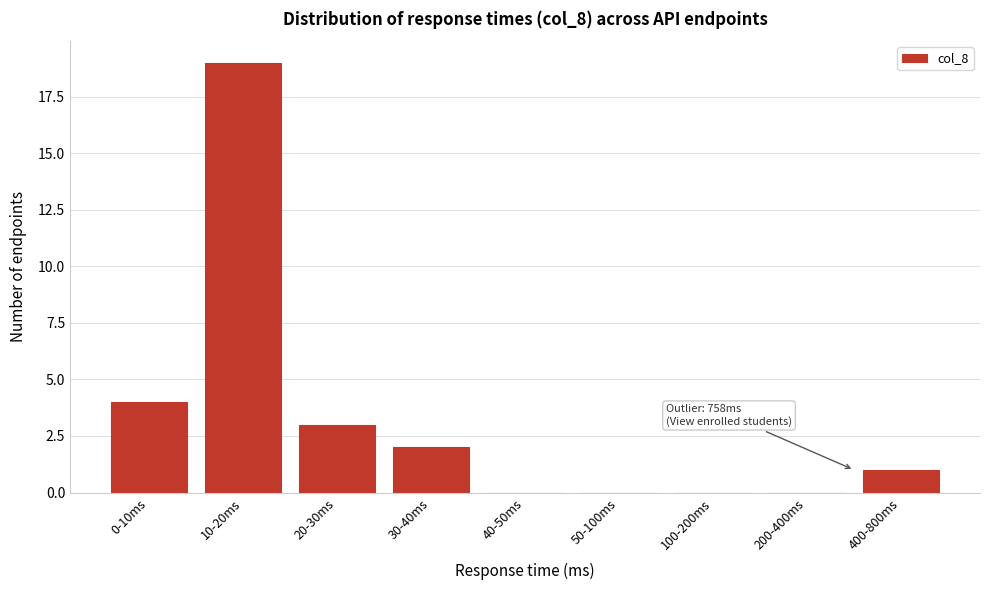

Reading right to left, extract all data points from this chart.

400-800ms=1	200-400ms=0	100-200ms=0	50-100ms=0	40-50ms=0	30-40ms=2	20-30ms=3	10-20ms=19	0-10ms=4